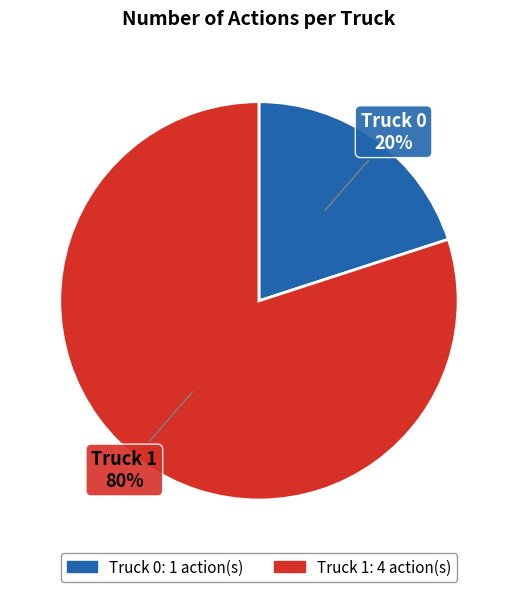

Which has a higher value, Truck 1 or Truck 0?

Truck 1